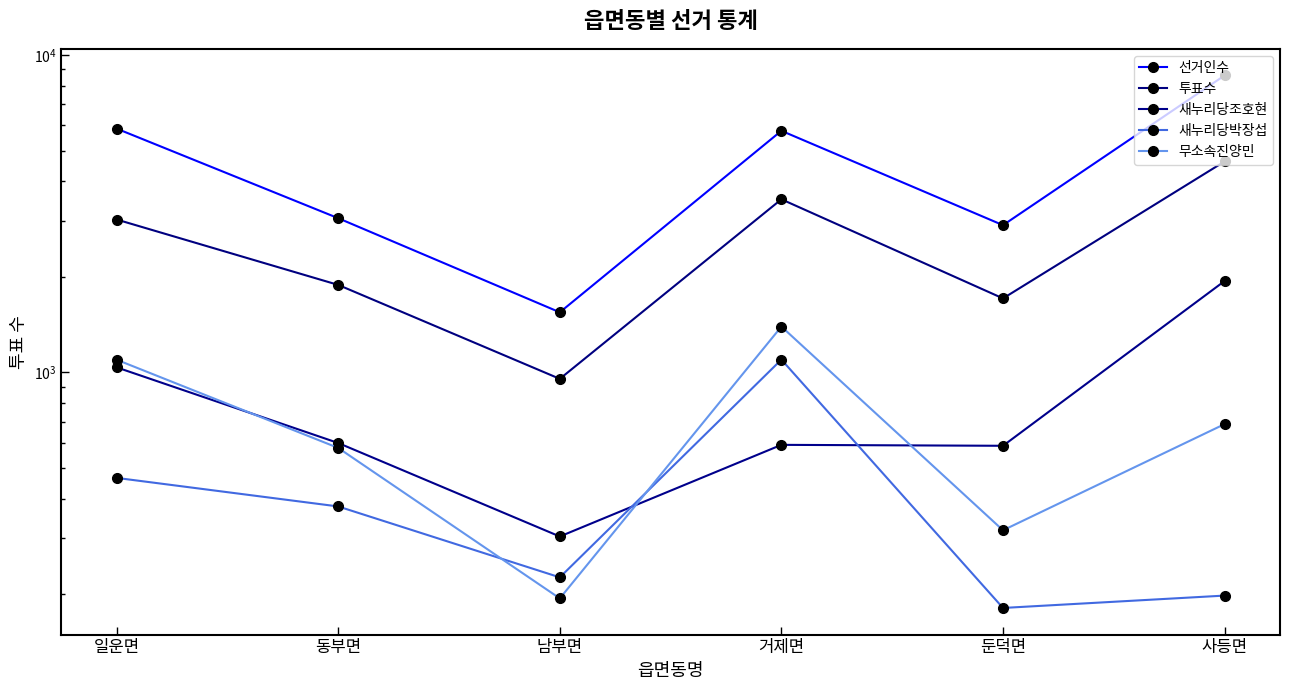

What value does the 무소속진양민 series have at 사등면, to the nearest 10?

690